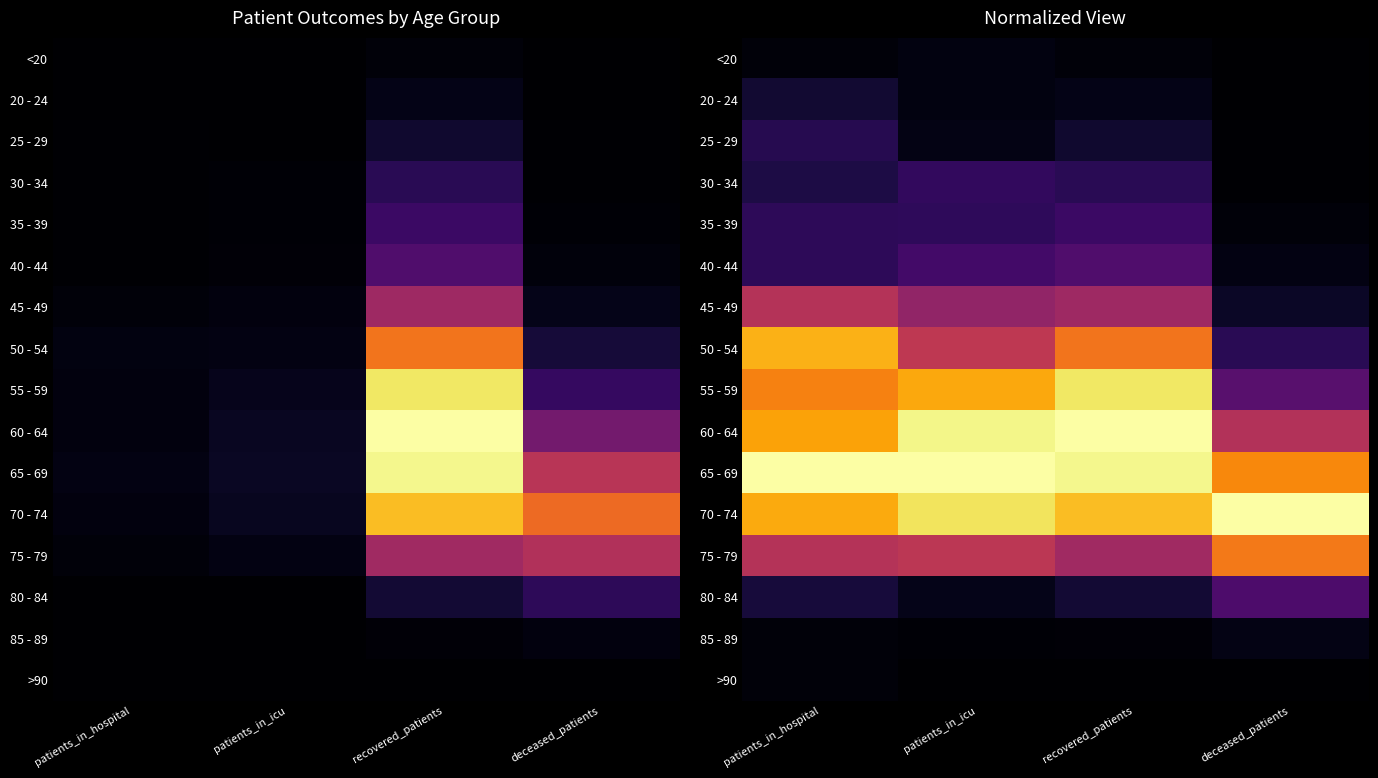

What is the total value across all series at deceased_patients?

3.7